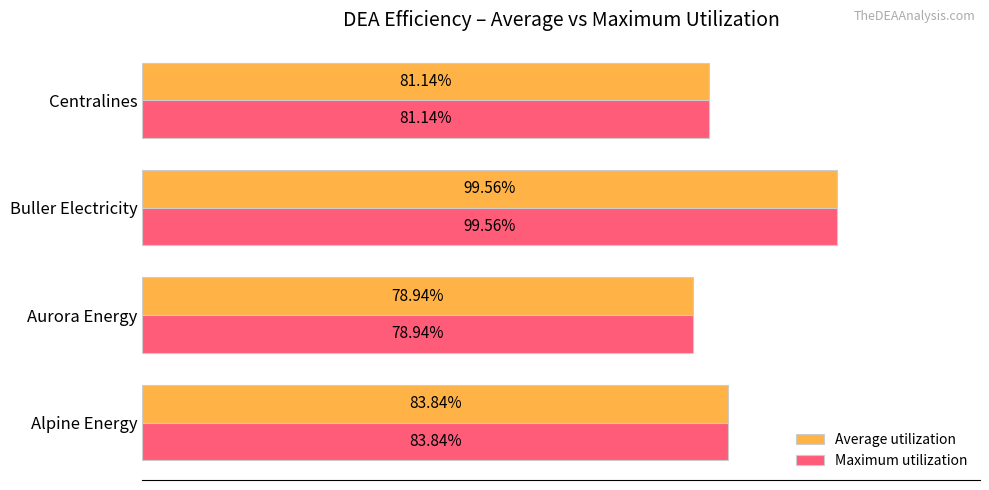

List the labels in order of Maximum utilization value, largest first.

Buller Electricity, Alpine Energy, Centralines, Aurora Energy